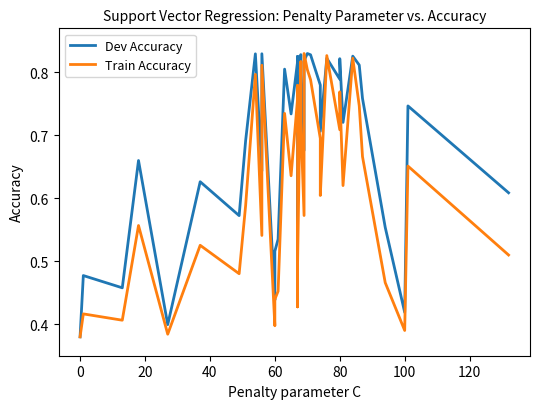

True or false: Train Accuracy has a value of 0.3 at 28.

False